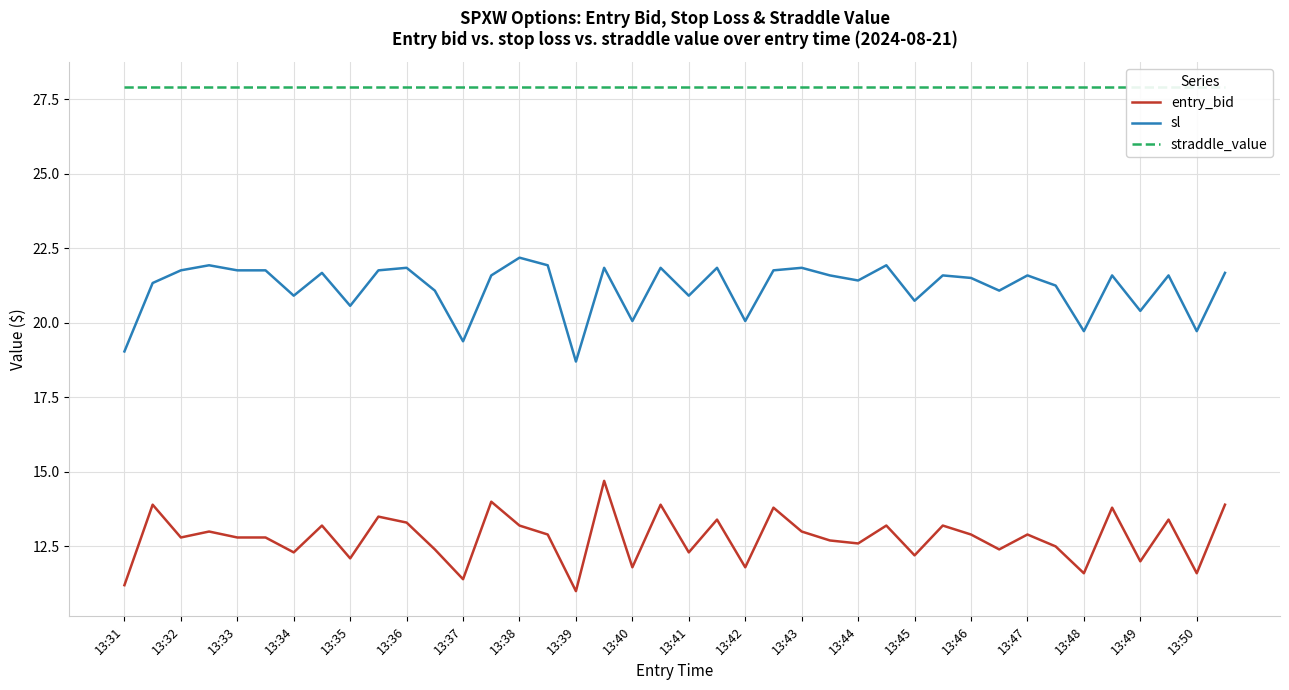

The value of sl at 27 is 21.9. True or false?

True